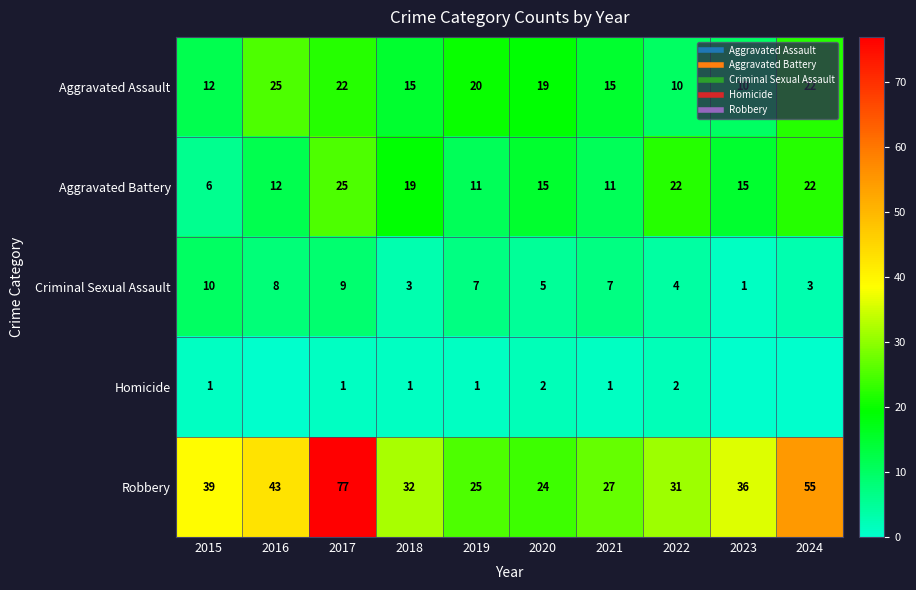

What is the sum of the Aggravated Assault values at 2023 and 2015?

22